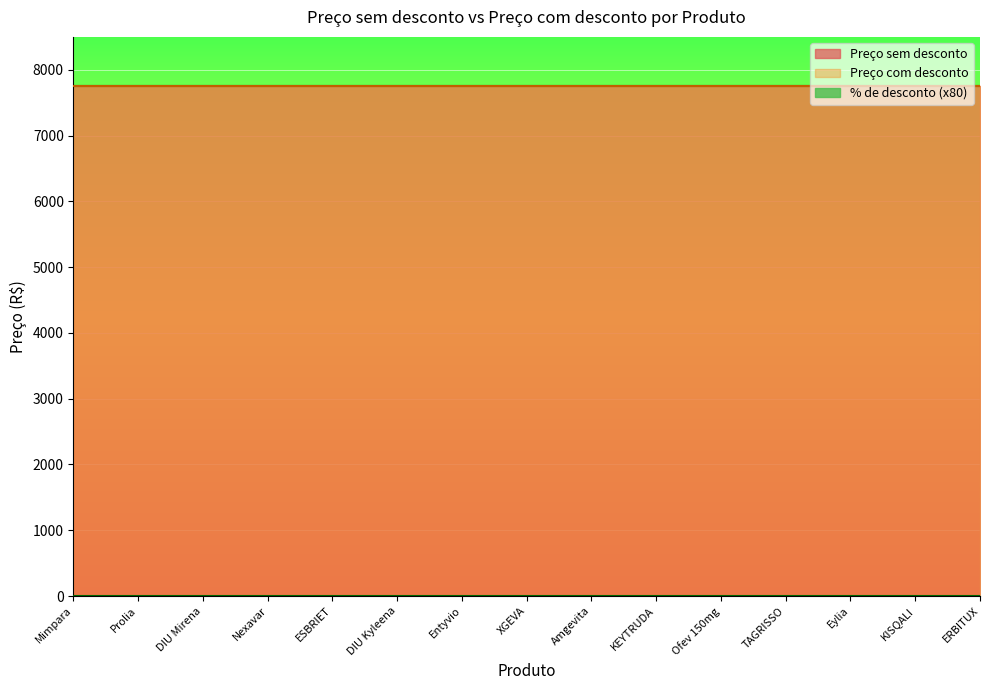

List the labels in order of % de desconto value, largest first.

Mimpara, Prolia, DIU Mirena, Nexavar, ESBRIET, DIU Kyleena, Entyvio, XGEVA, Amgevita, KEYTRUDA, Ofev 150mg, TAGRISSO, Eylia, KISQALI, ERBITUX